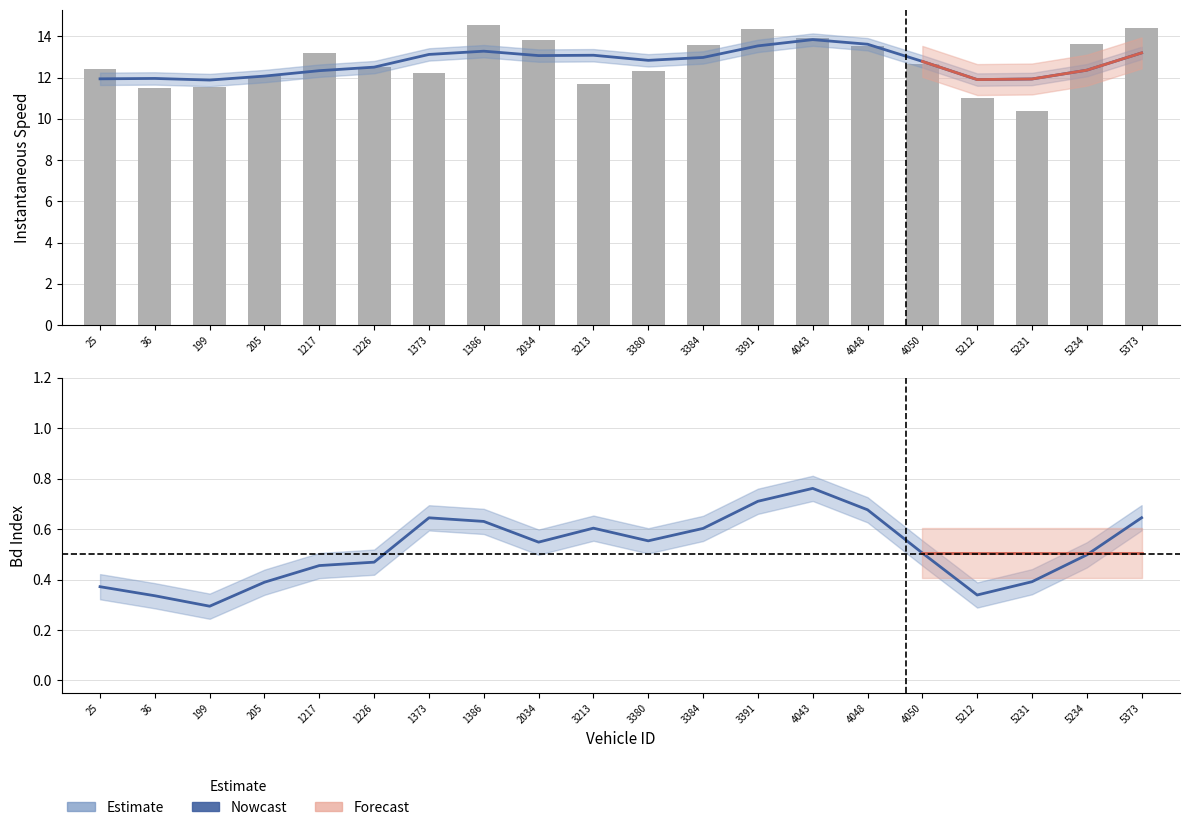

Where is the data nearest to the value 12?

205.0